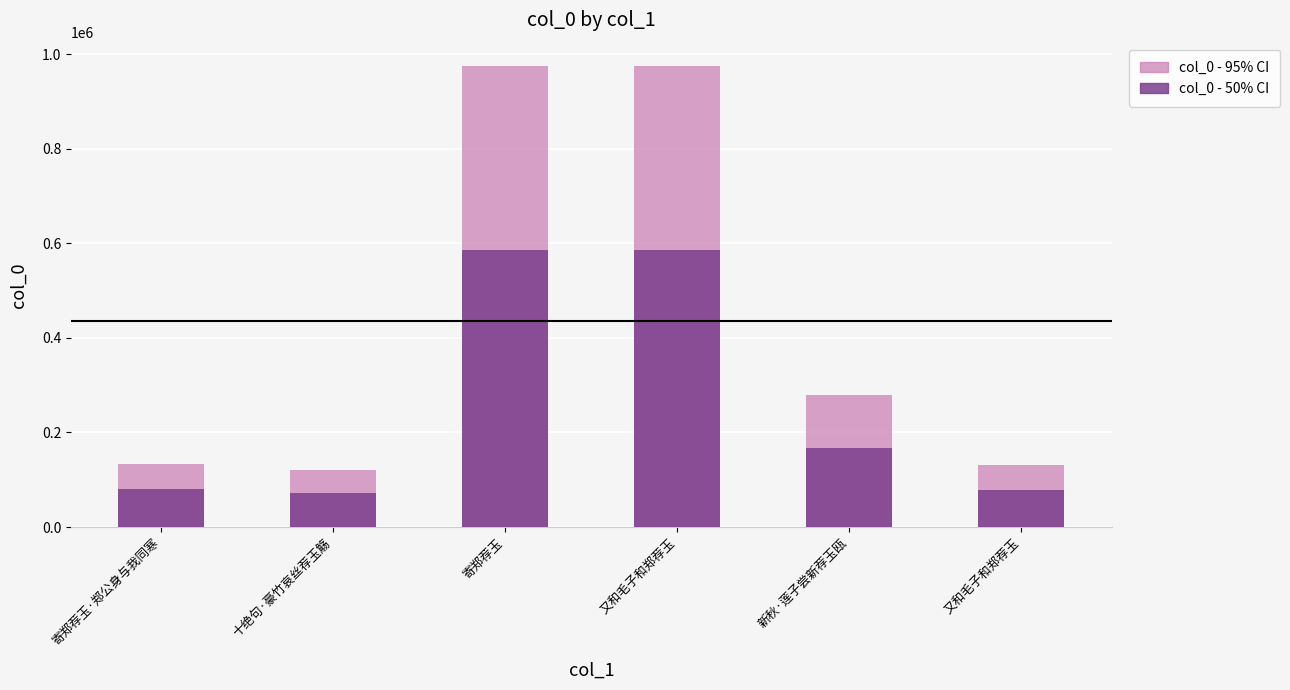

Which series has the largest range (max minus min)?

col_0 - 95% CI